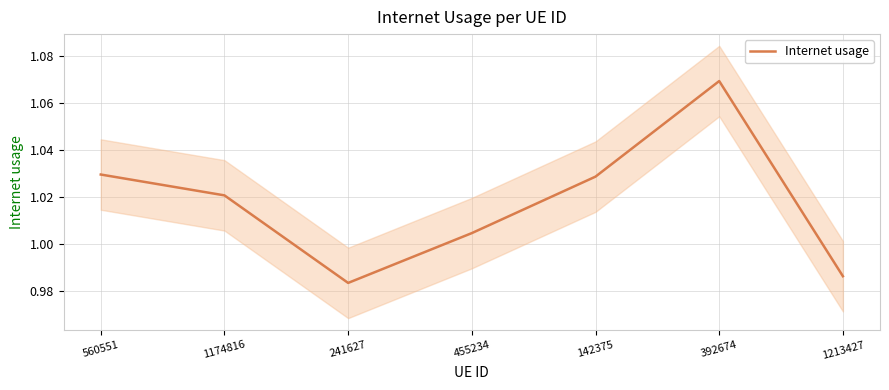

The value at 455234 is 1.7. True or false?

False